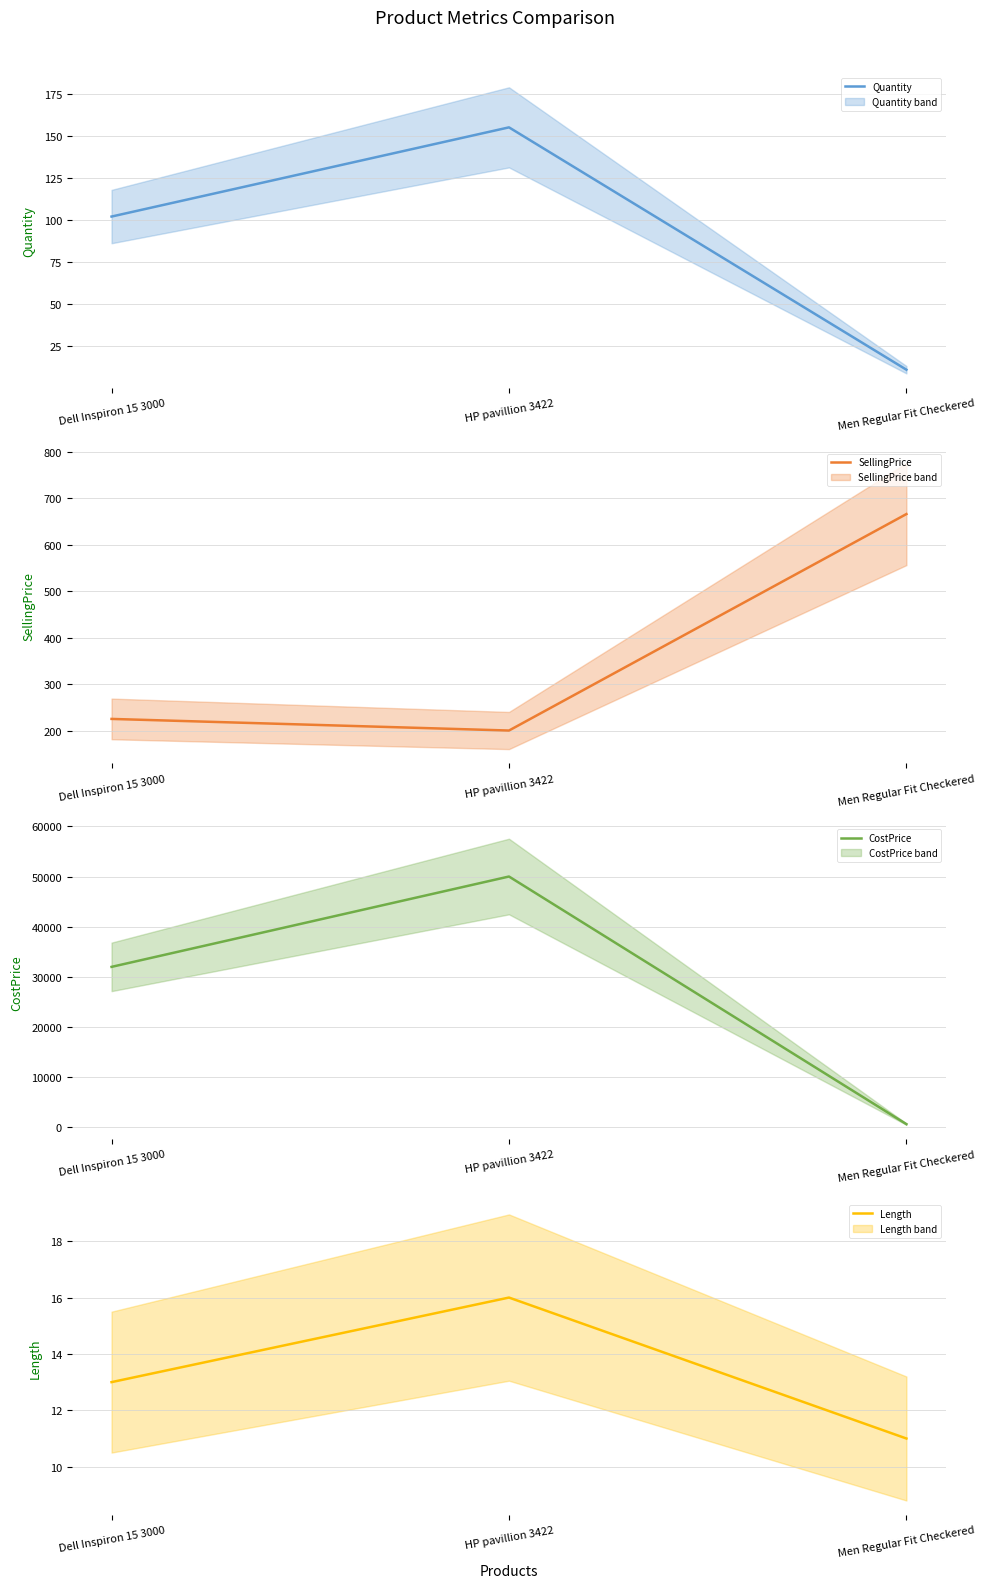

Between HP pavillion 3422 and Men Regular Fit Checkered, which series saw the biggest shift?

CostPrice